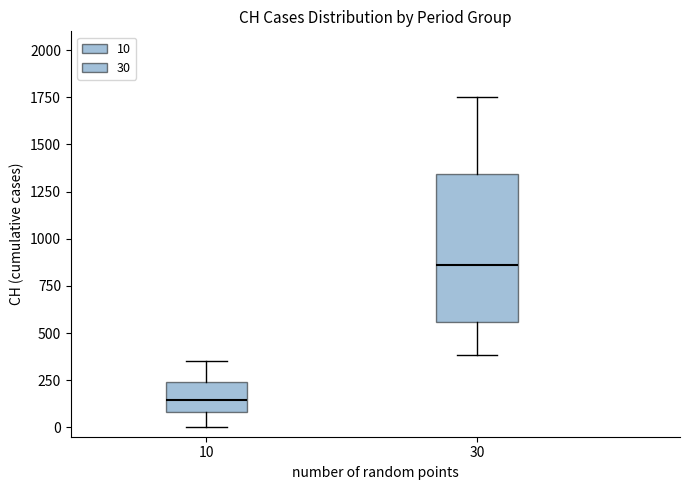

Reading left to right, transcribe this box plot: for each box, give where its median line is, the range the box spans, and where its two whiskers end, as read against the y-axis. The values are not printed on the chart, so give them approximately, as read against the axis.

10: median 150, box 100 to 250, whiskers 0 to 350
30: median 850, box 550 to 1350, whiskers 400 to 1750